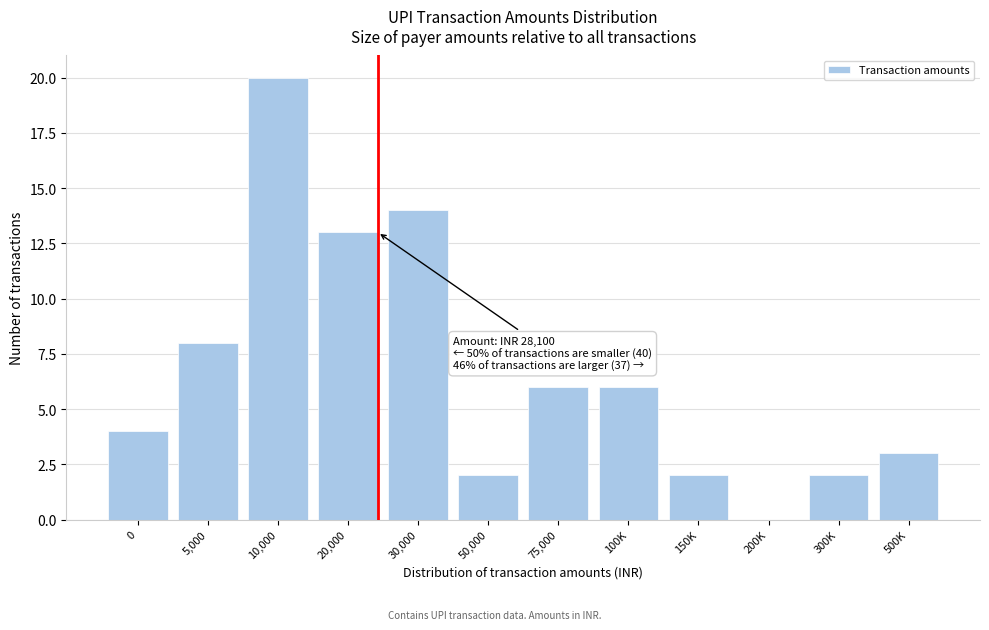

Reading right to left, transcribe all the data shown in this chart.

500K=3	300K=2	200K=0	150K=2	100K=6	75,000=6	50,000=2	30,000=14	20,000=13	10,000=20	5,000=8	0=4